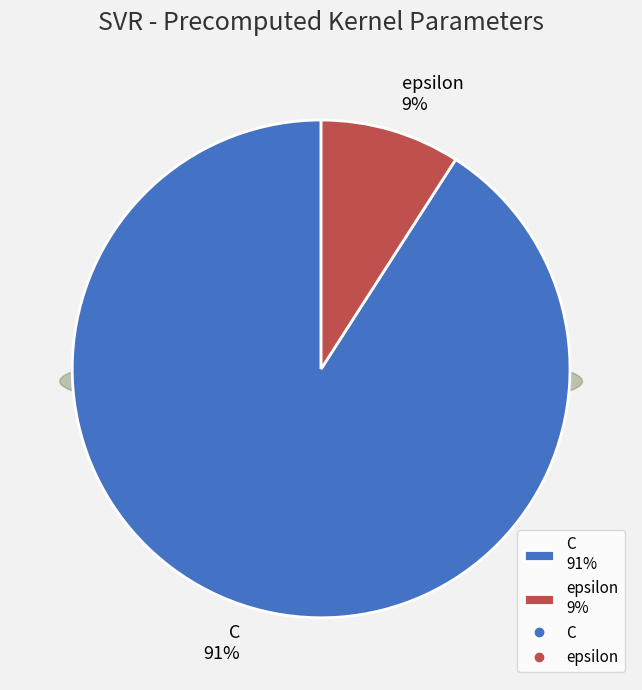

Combined, what portion of the pie is C and epsilon?

100.0%